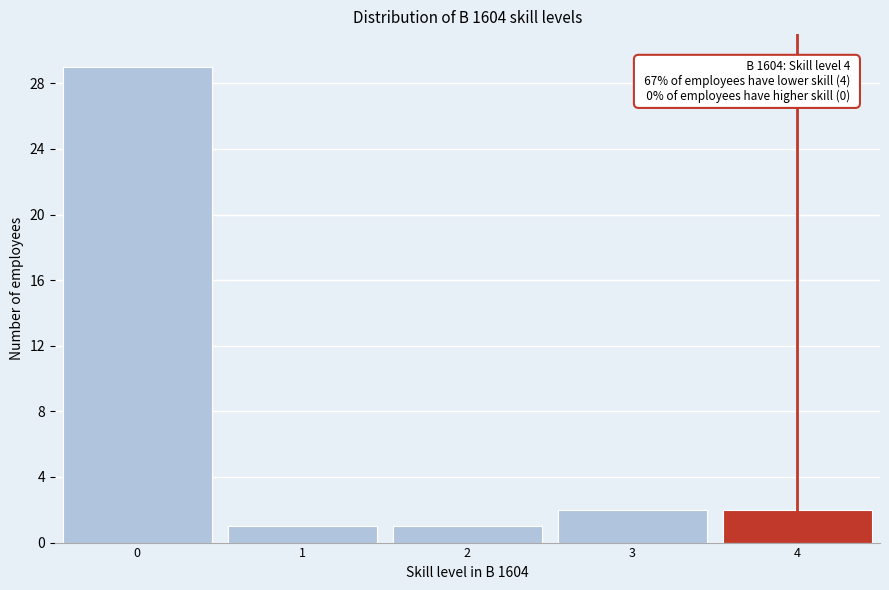

Reading left to right, transcribe all the data shown in this chart.

0=29	1=1	2=1	3=2	4=2